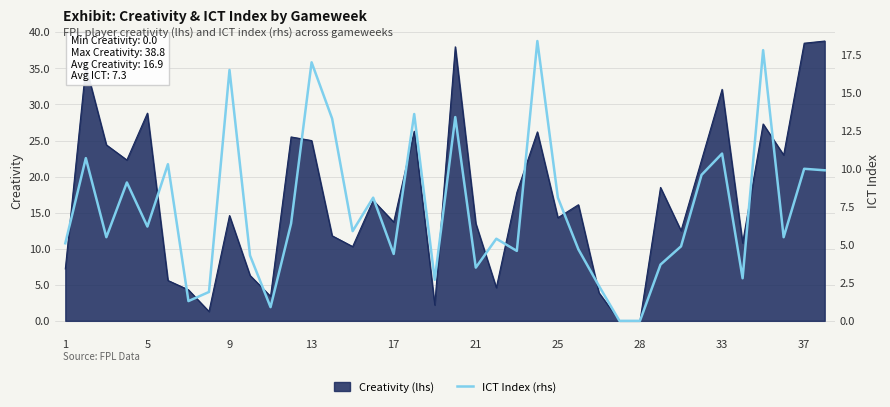

The value of Creativity (lhs) at 9 is 19.2. True or false?

False